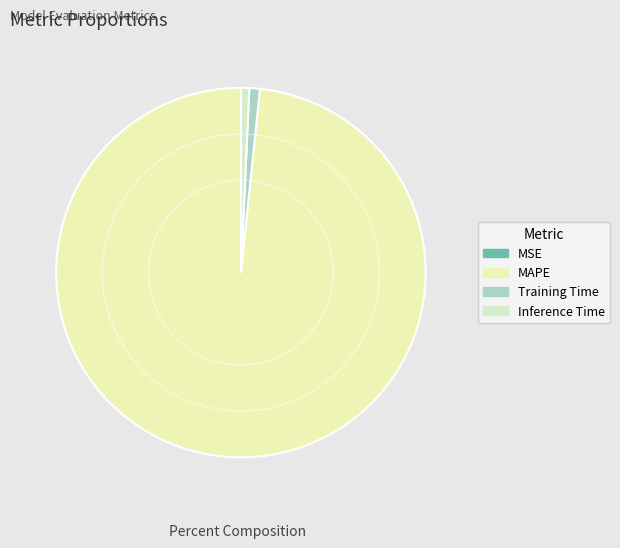

How much of the chart is everything except MAPE?

1.6%